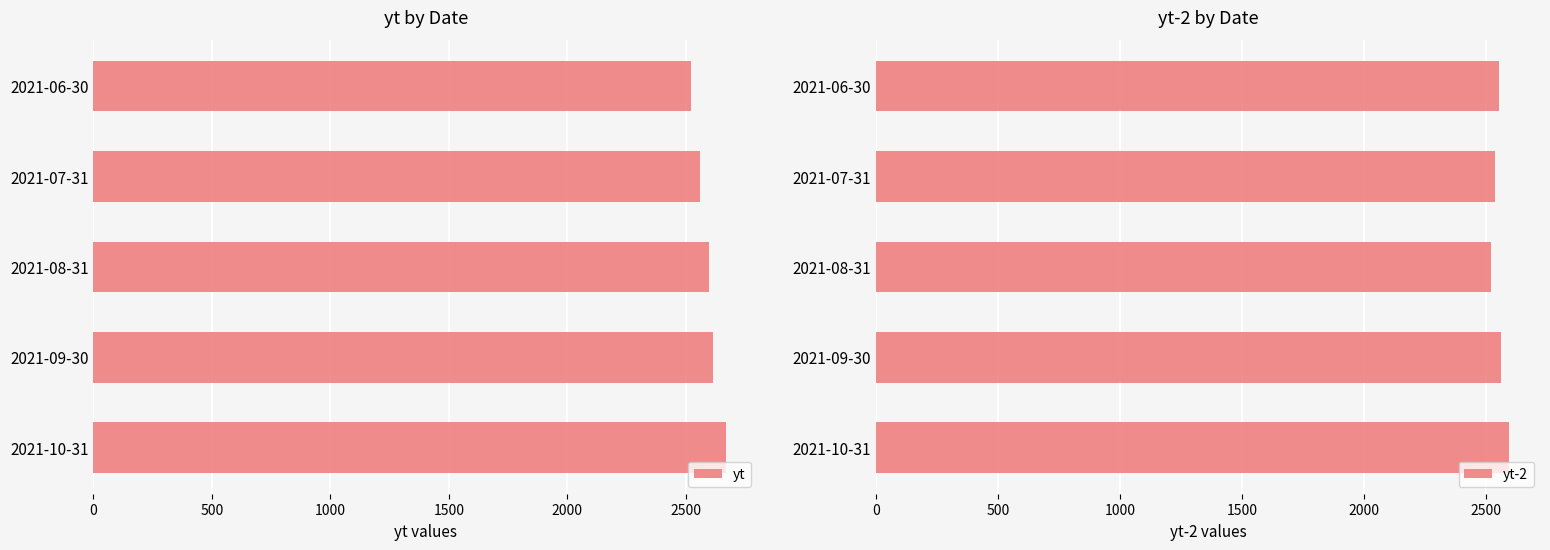

What is the difference between the yt values at 2021-10-31 and 2021-09-30?

57.8